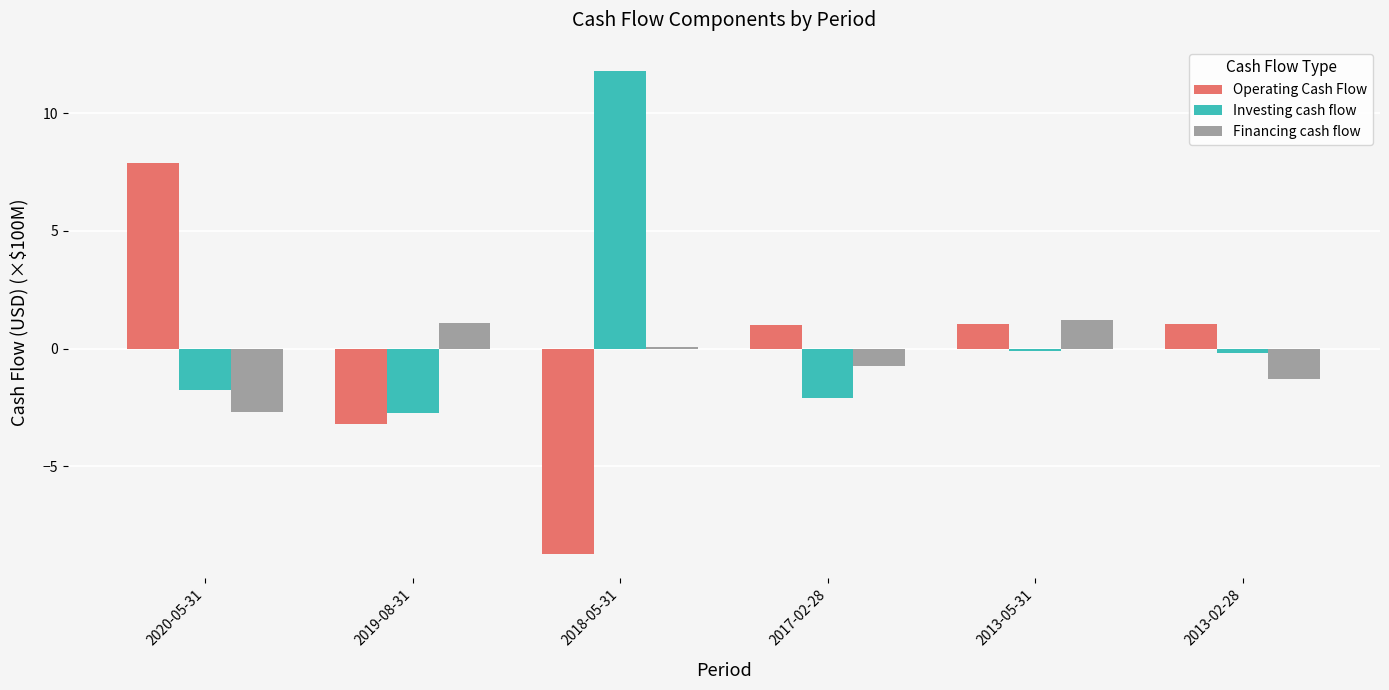

At which label does Operating Cash Flow reach its peak?

2020-05-31